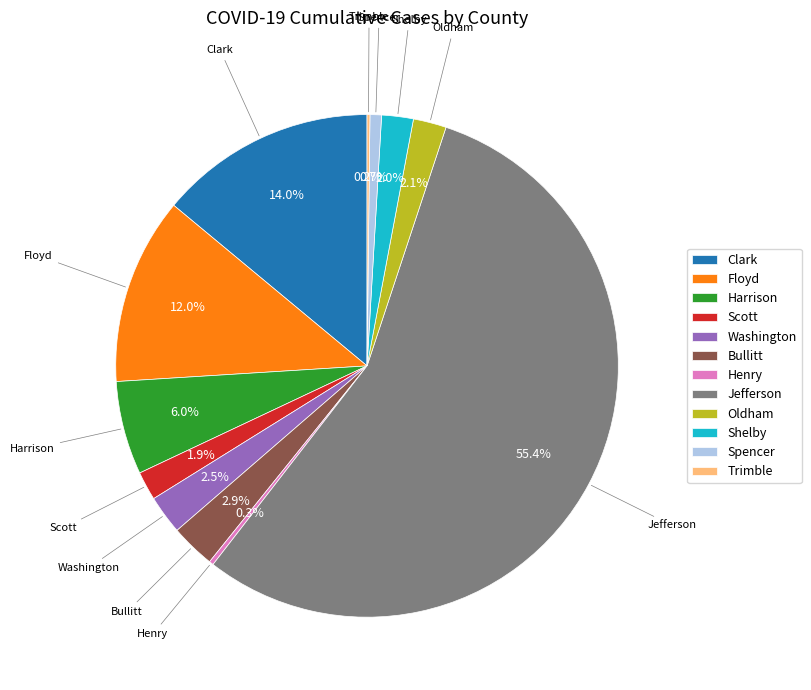

Which category has the biggest portion of the pie?

Jefferson